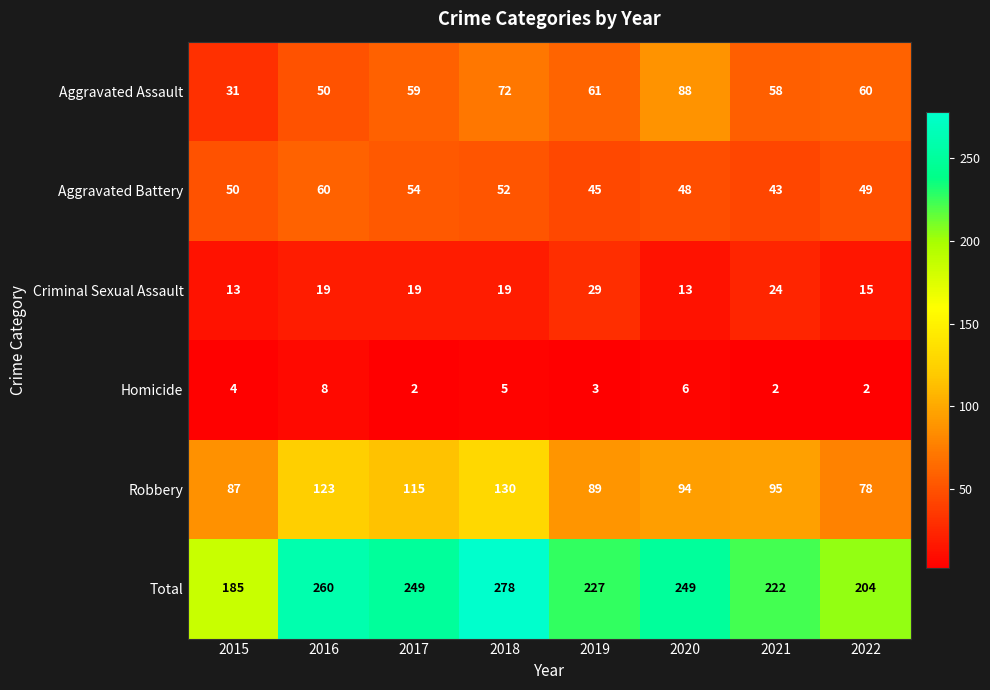

At which category is the sum across all series the highest?

2018